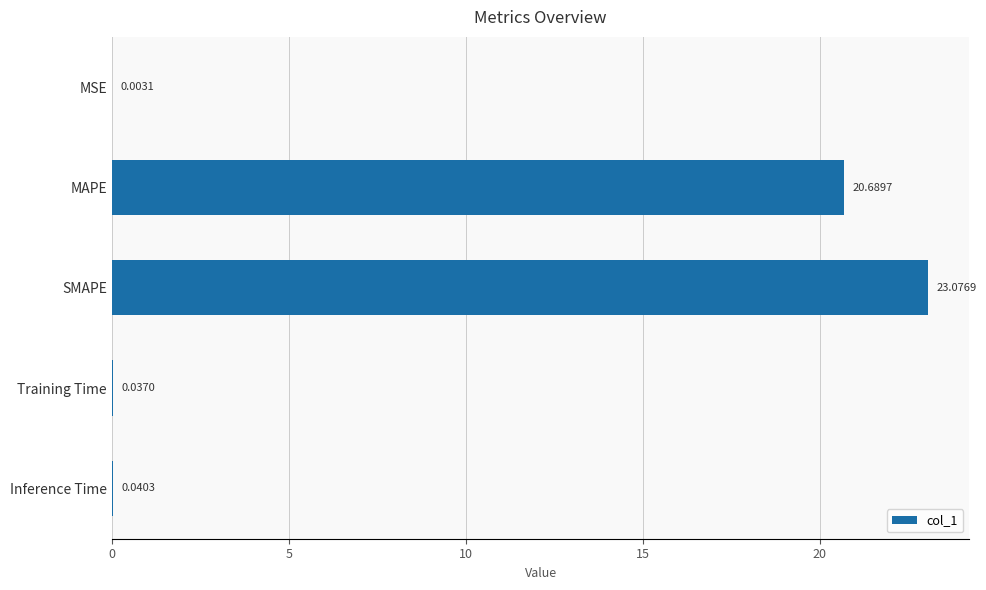

What is the sum of all values?

43.8